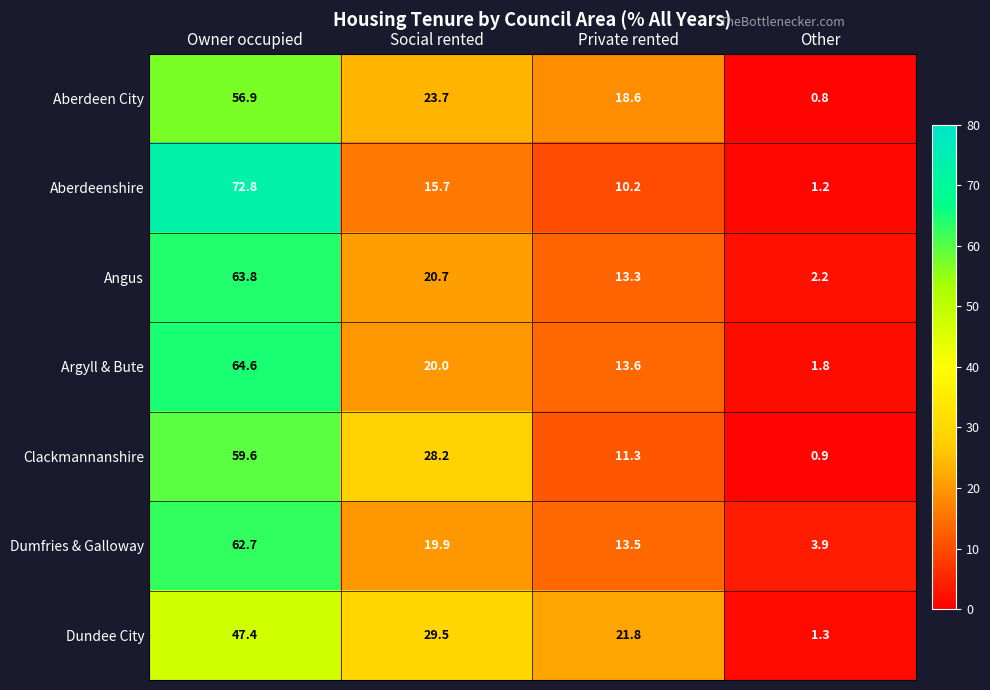

What is the difference between the second highest and second lowest values in the Dundee City series?

7.7